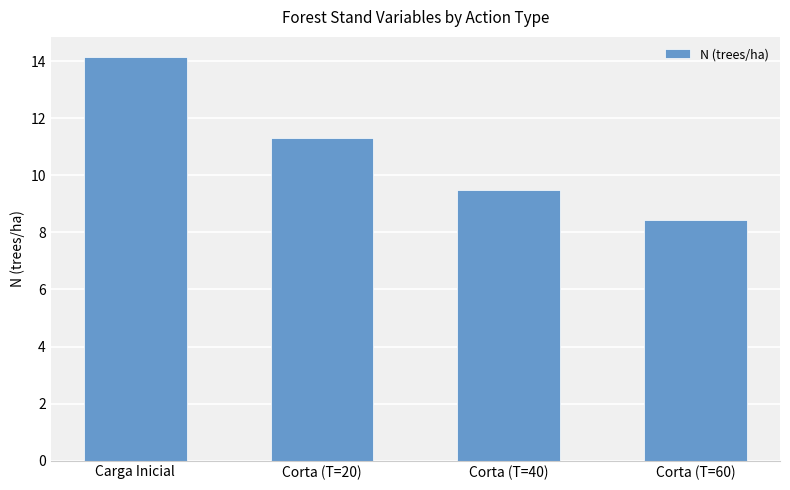

Which label corresponds to the largest value in the chart?

Carga Inicial